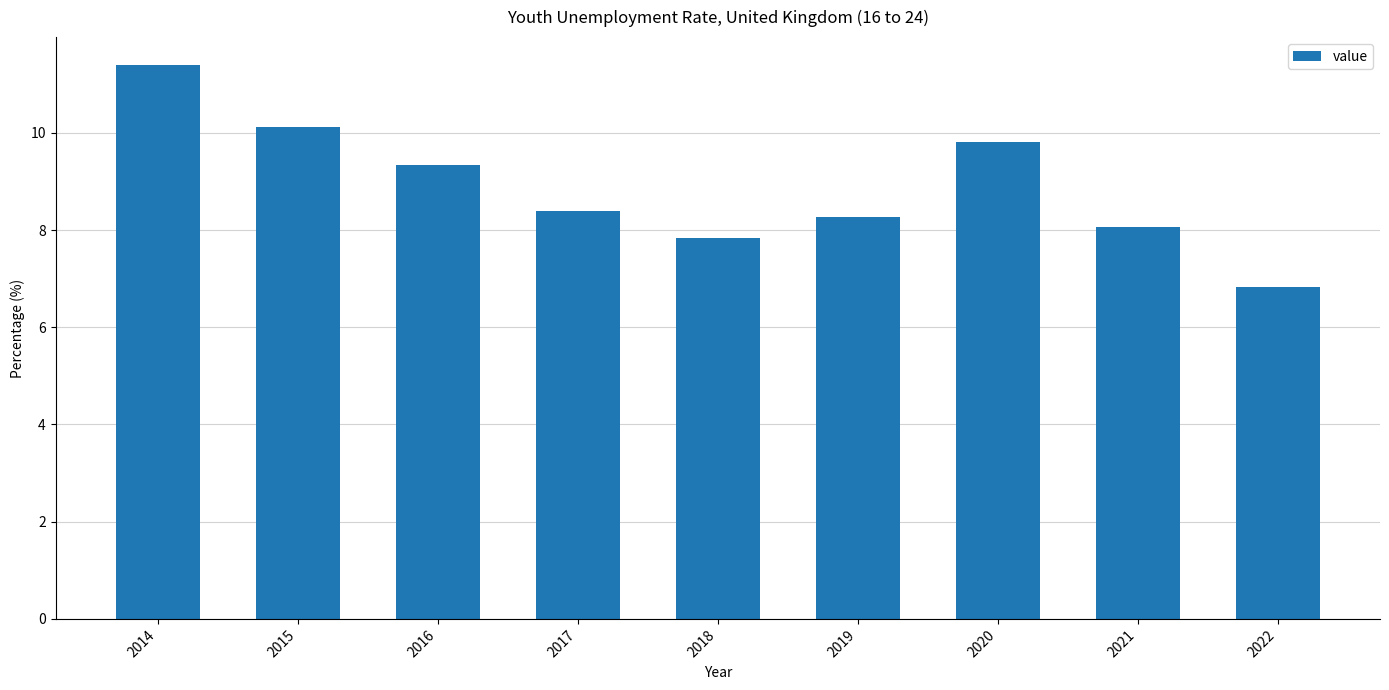

Is it true that the value at 2020 is 9.8?

True